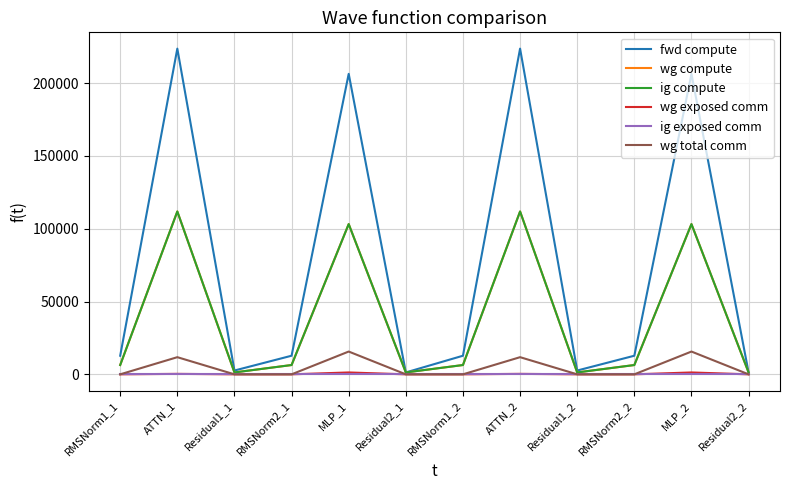

Does the chart display data point markers on the line(s)?

No